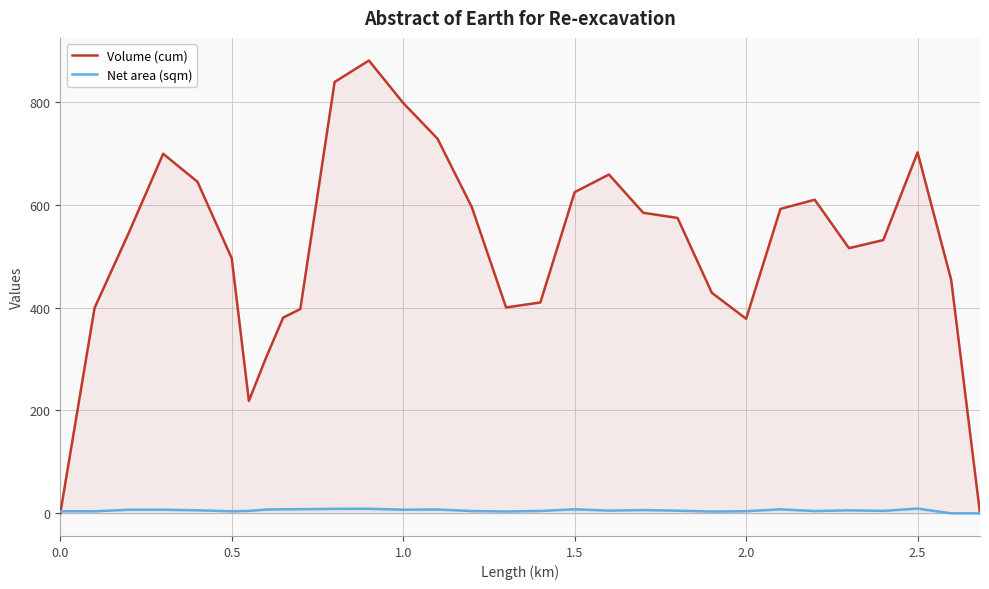

The value of Volume (cum) at 0.5 is 495.6. True or false?

True